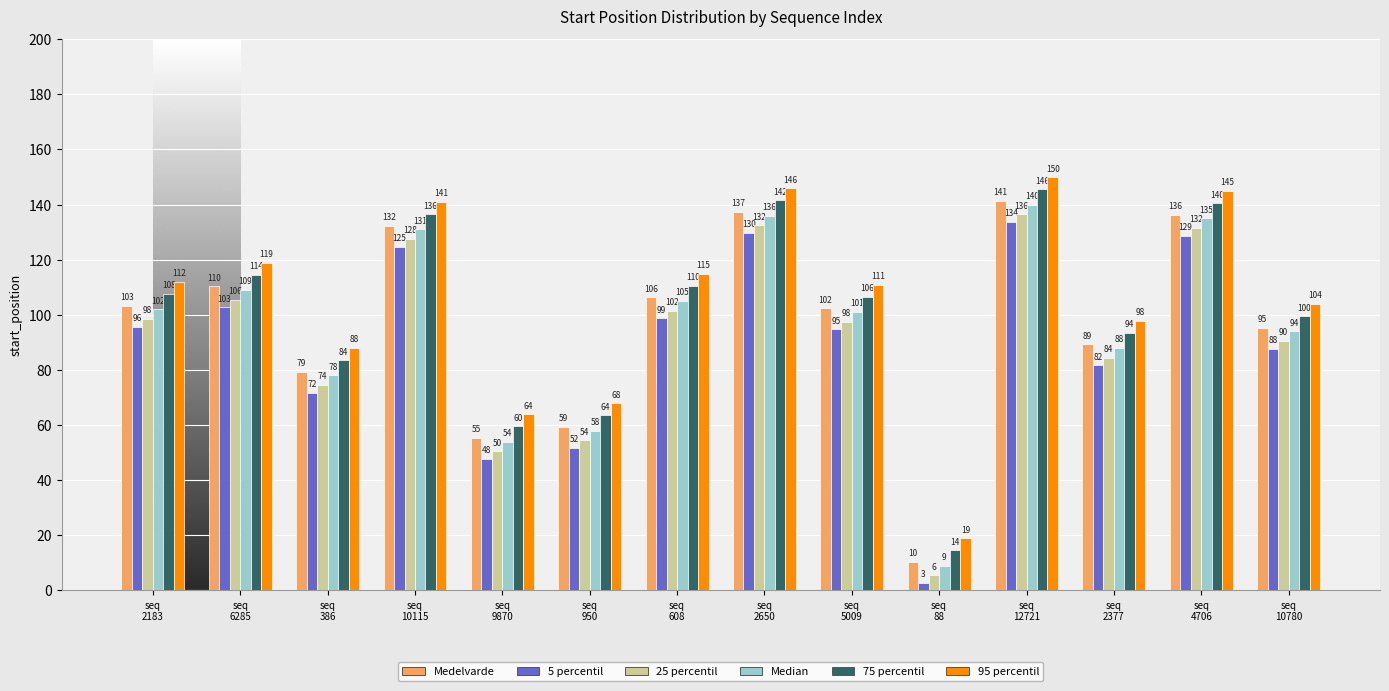

What is the minimum value shown in the chart?

2.7